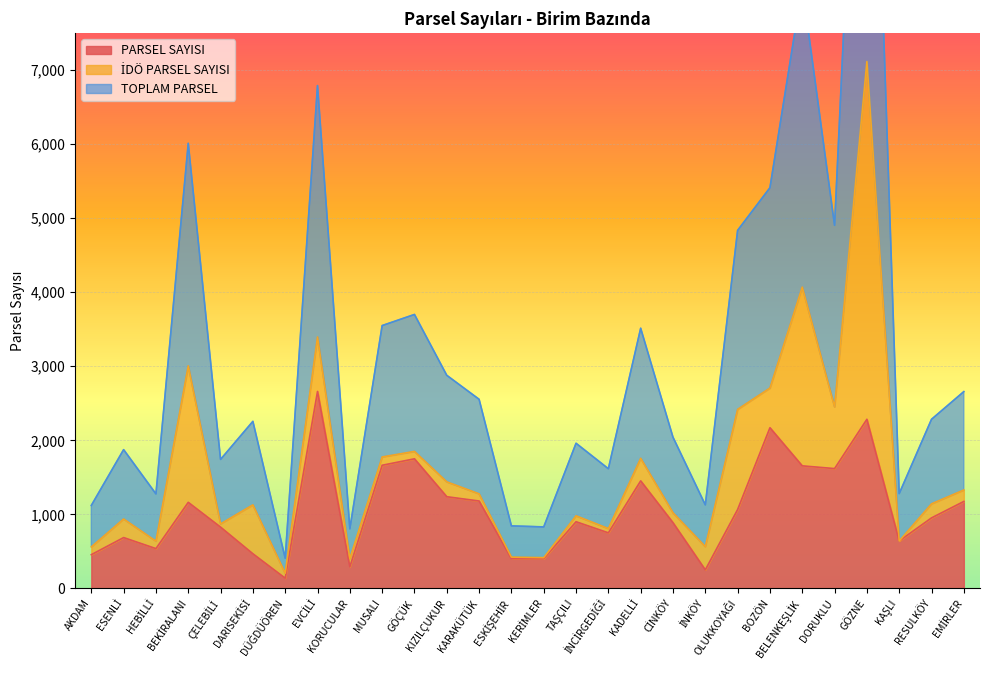

What is the highest value of the PARSEL SAYISI series?

2660